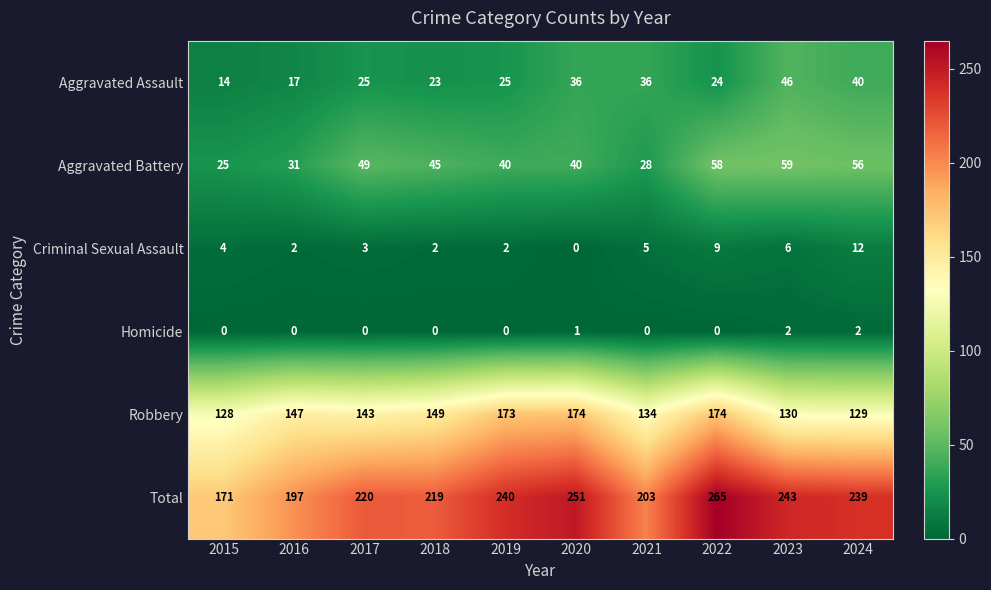

At how many categories does at least one series exceed 211?

7